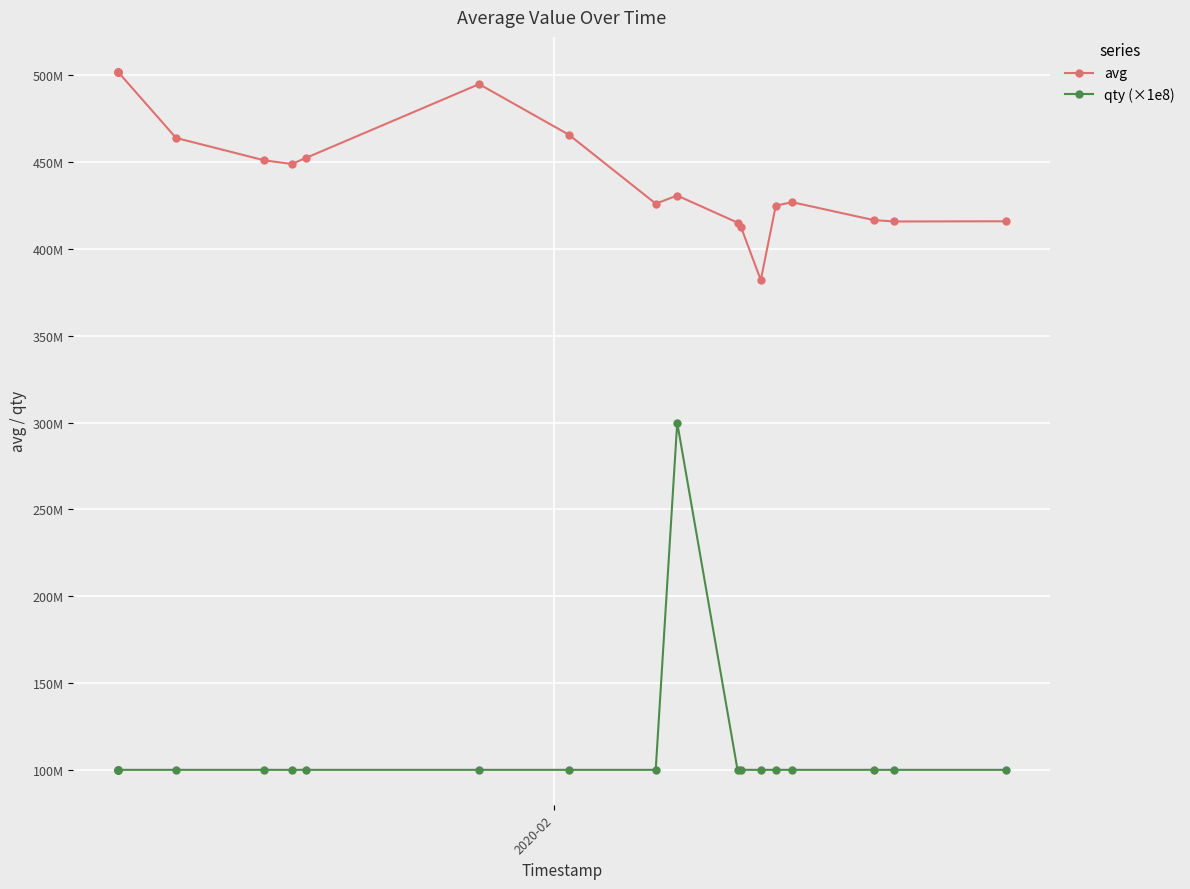

What are all the series names shown in the legend?

avg, qty (×1e8)